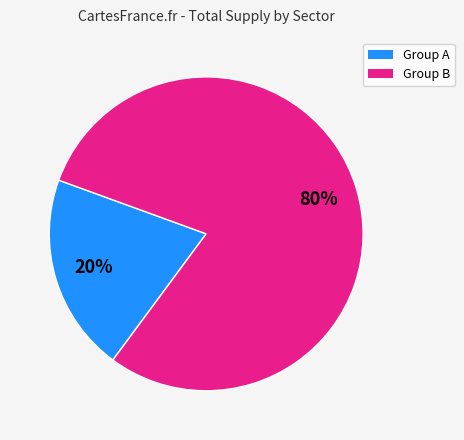

Is there any slice that represents more than half of the pie?

Yes